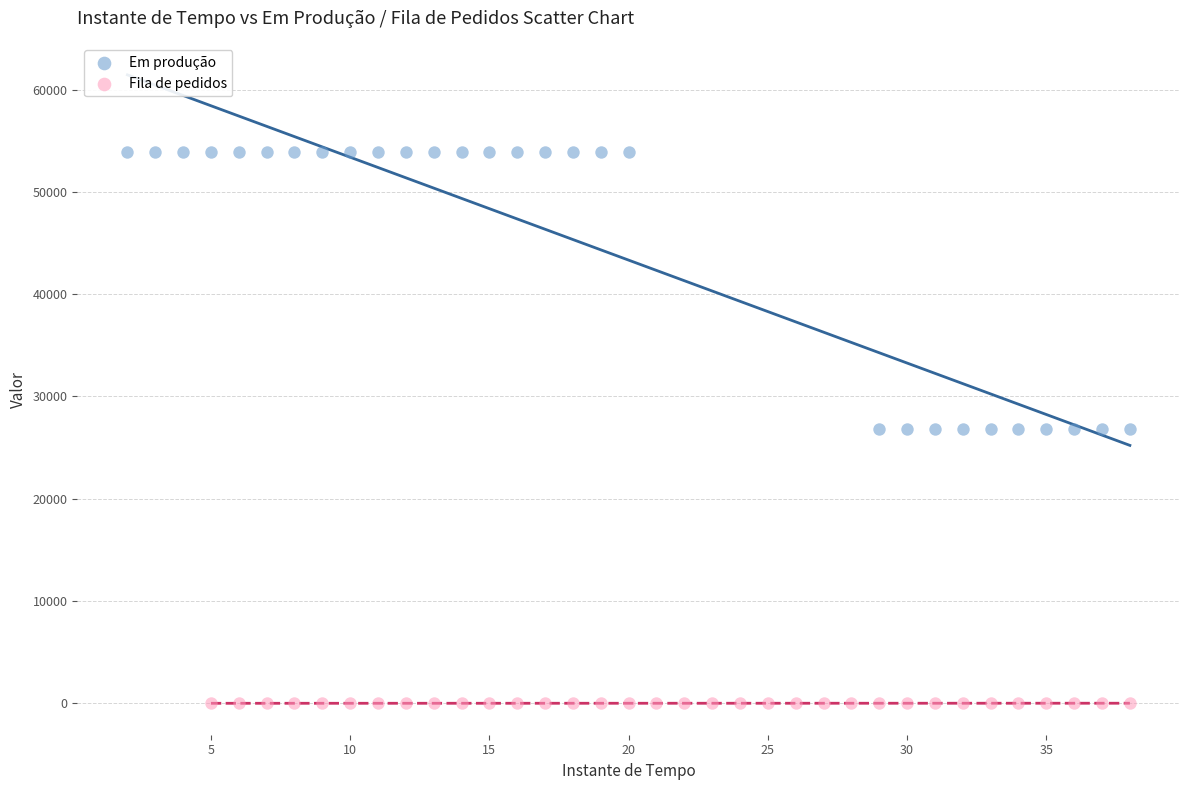

Which series reaches the minimum Y coordinate?

Fila de pedidos